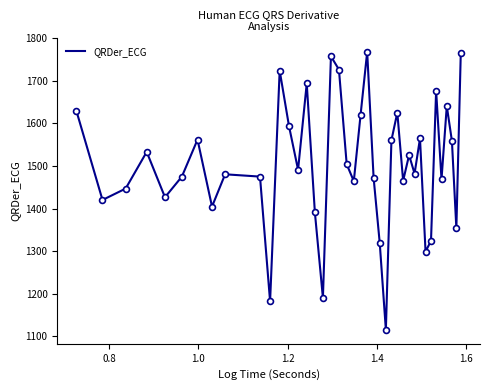

What is the minimum value shown in the chart?

1115.0